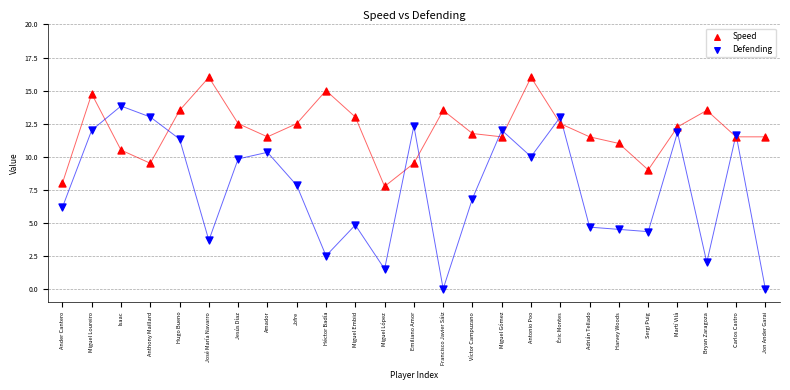

Which series has the widest spread of Y values?

Defending